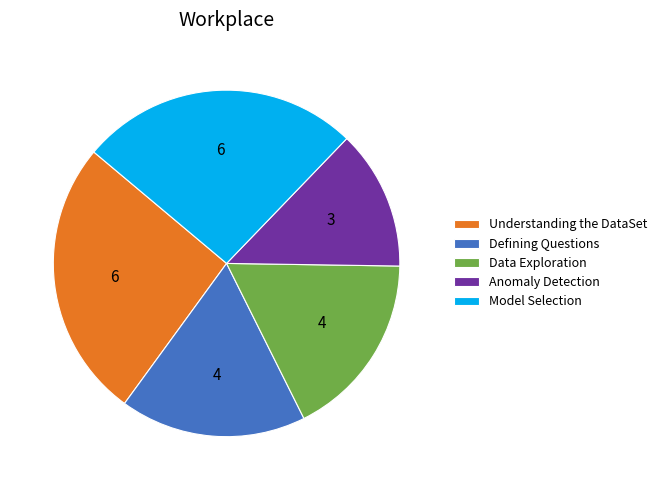

Do Understanding the DataSet and Data Exploration together represent more than half of the pie?

No